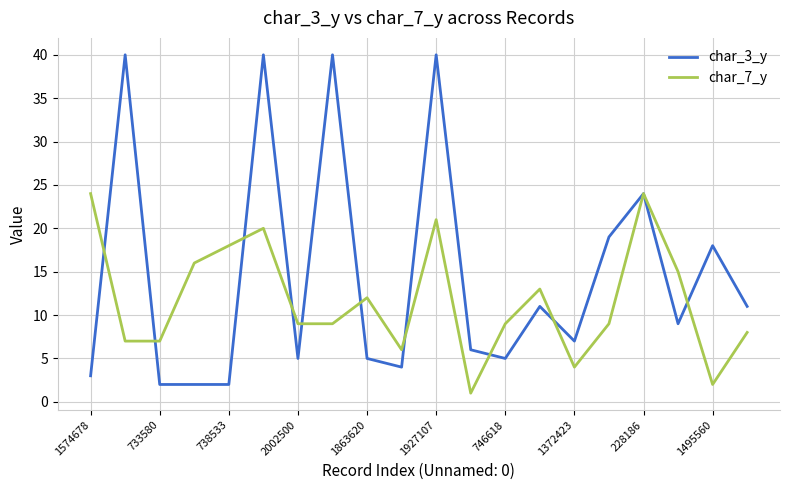

Does the chart display data point markers on the line(s)?

No